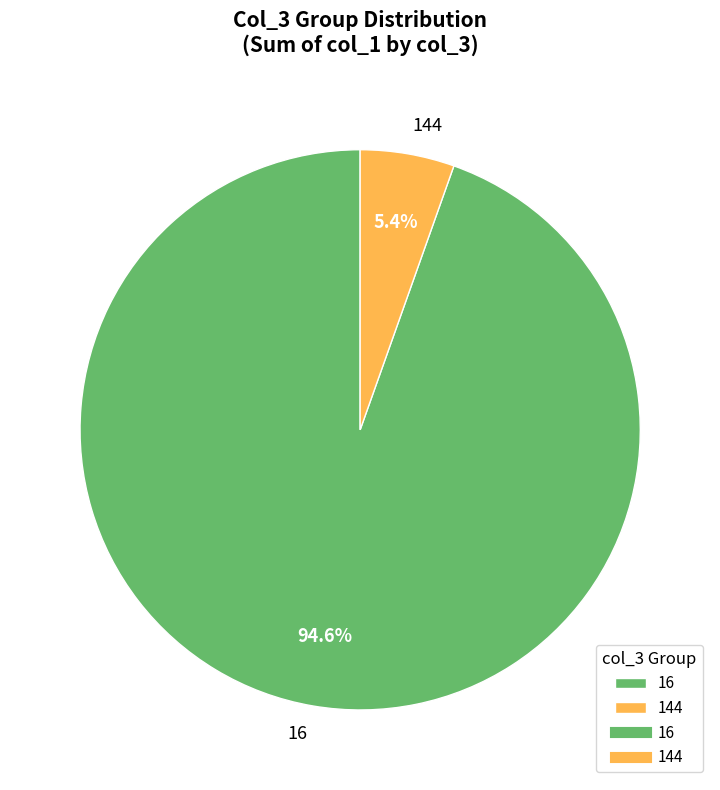

How many slices are in this pie chart?

2